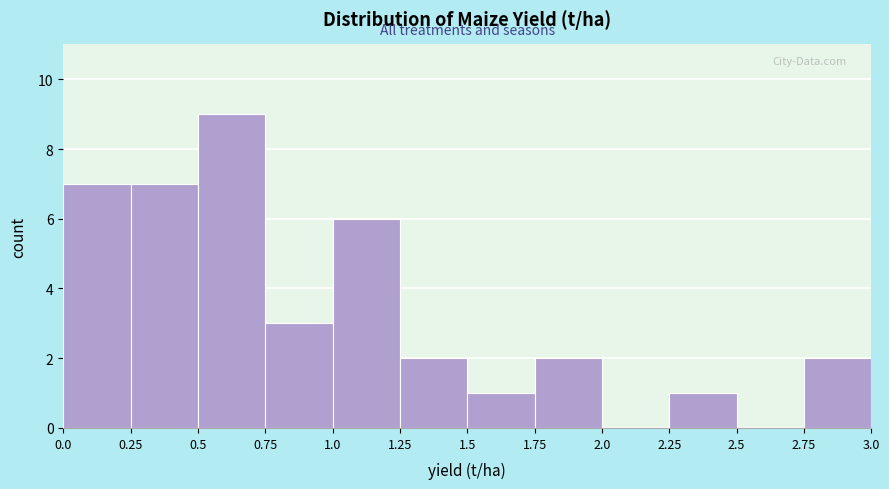

How tall is the bar that spans 1.0 to 1.25 on the x-axis? The values are not printed on the chart, so give them approximately, as read against the axis.

6